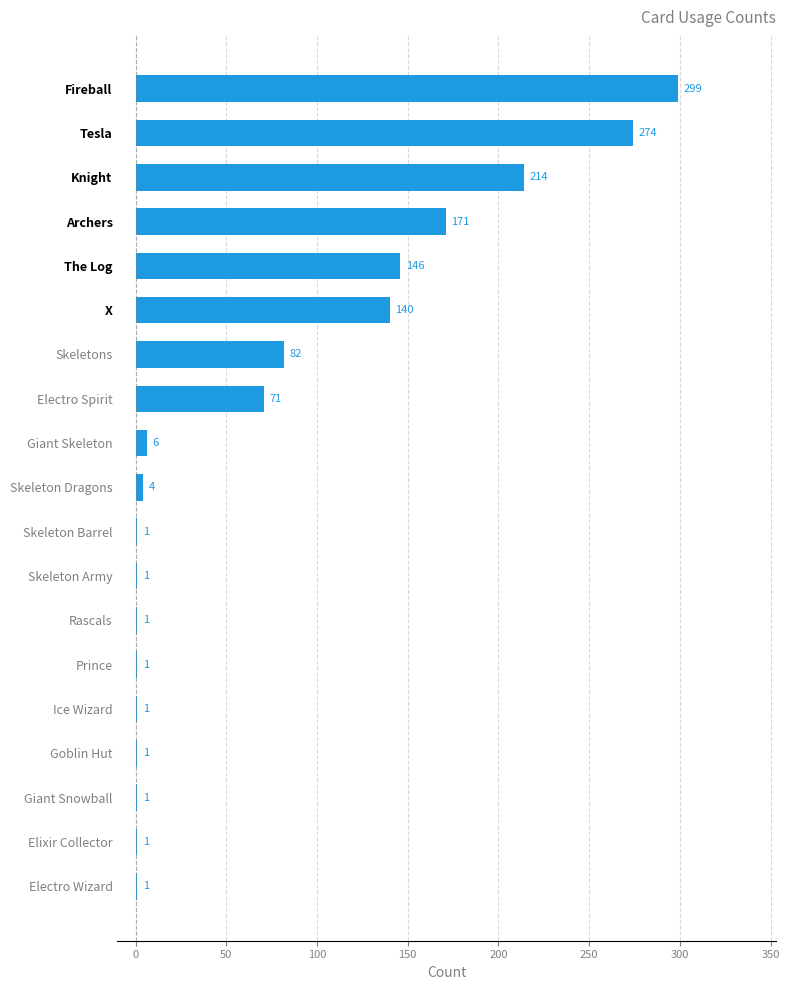

Is it true that the value at Tesla is 173?

False